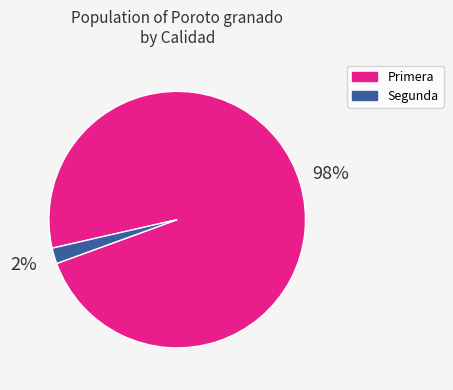

Is there a majority slice in this chart?

Yes